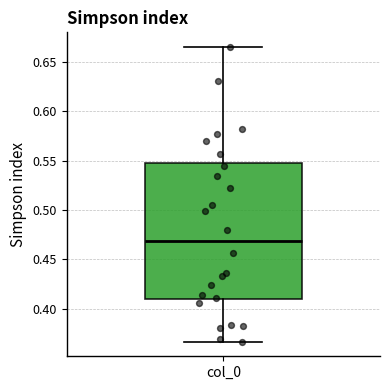

Transcribe this box plot: give where the median line is, the range the box spans, and where the two whiskers end, as read against the y-axis. The values are not printed on the chart, so give them approximately, as read against the axis.

median 0.470, box 0.410 to 0.550, whiskers 0.365 to 0.665